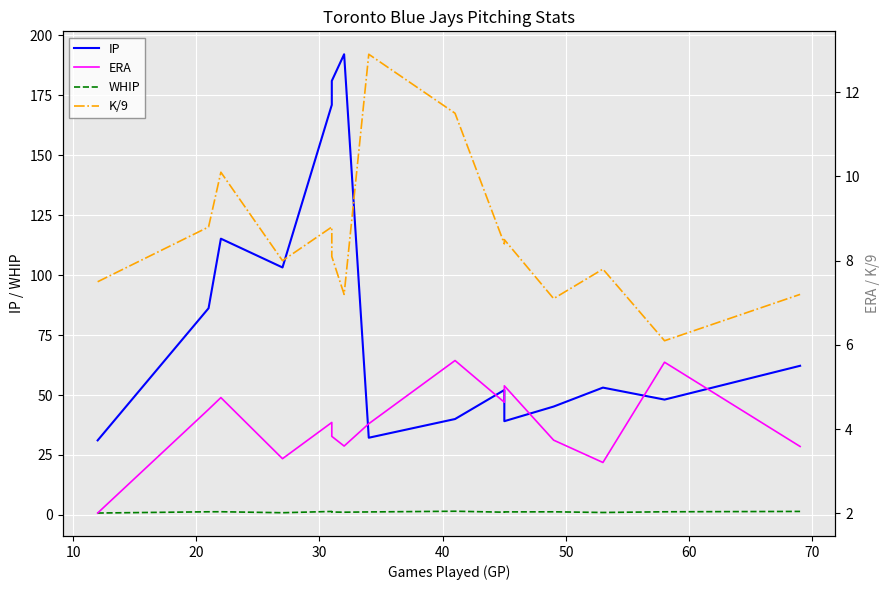

Reading left to right, extract all data points from this chart.

IP: 31.1	86.2	115.2	103.2	171.0	181.0	192.1	32.2	40.0	52.1	39.1	45.2	53.1	48.1	62.2
WHIP: 0.8	1.3	1.3	0.9	1.5	1.2	1.1	1.3	1.6	1.1	1.3	1.3	1.0	1.3	1.5
ERA: 2.0	4.5	4.8	3.3	4.2	3.8	3.6	4.1	5.6	4.6	5.0	3.7	3.2	5.6	3.6
K/9: 7.5	8.8	10.1	8.0	8.8	8.1	7.2	12.9	11.5	8.4	8.5	7.1	7.8	6.1	7.2